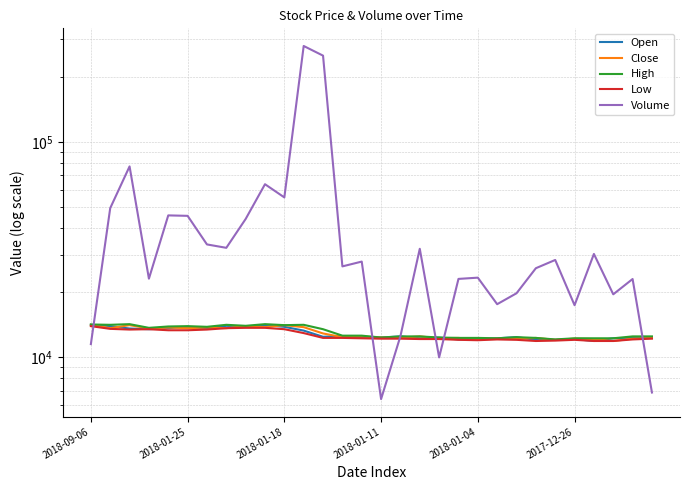

True or false: Open and Close intersect in this chart.

True